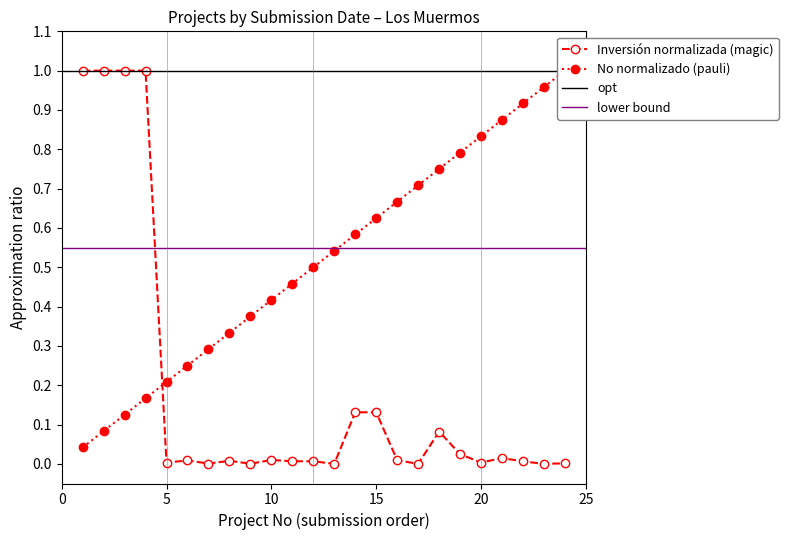

How many lines are shown in the chart?

2